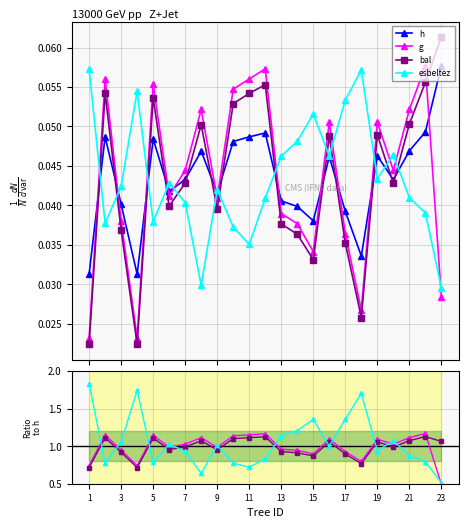

The h series shows 0.0 at 5. True or false?

True